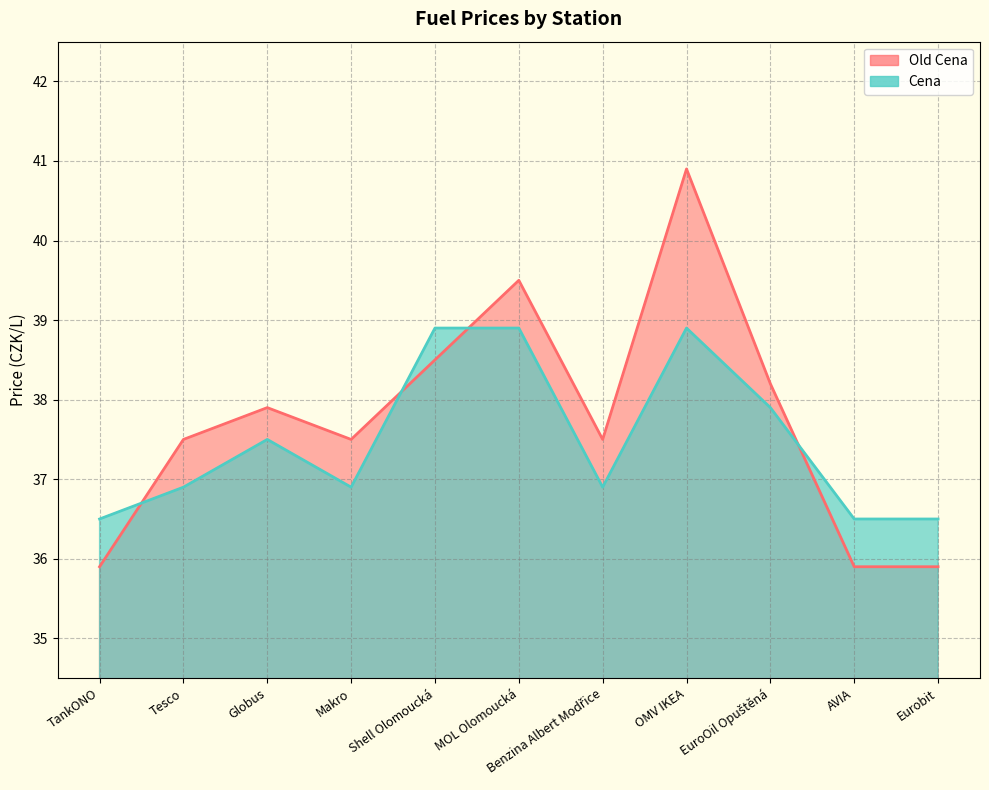

Between which two adjacent categories do Cena and Old Cena first intersect?

TankONO and Tesco